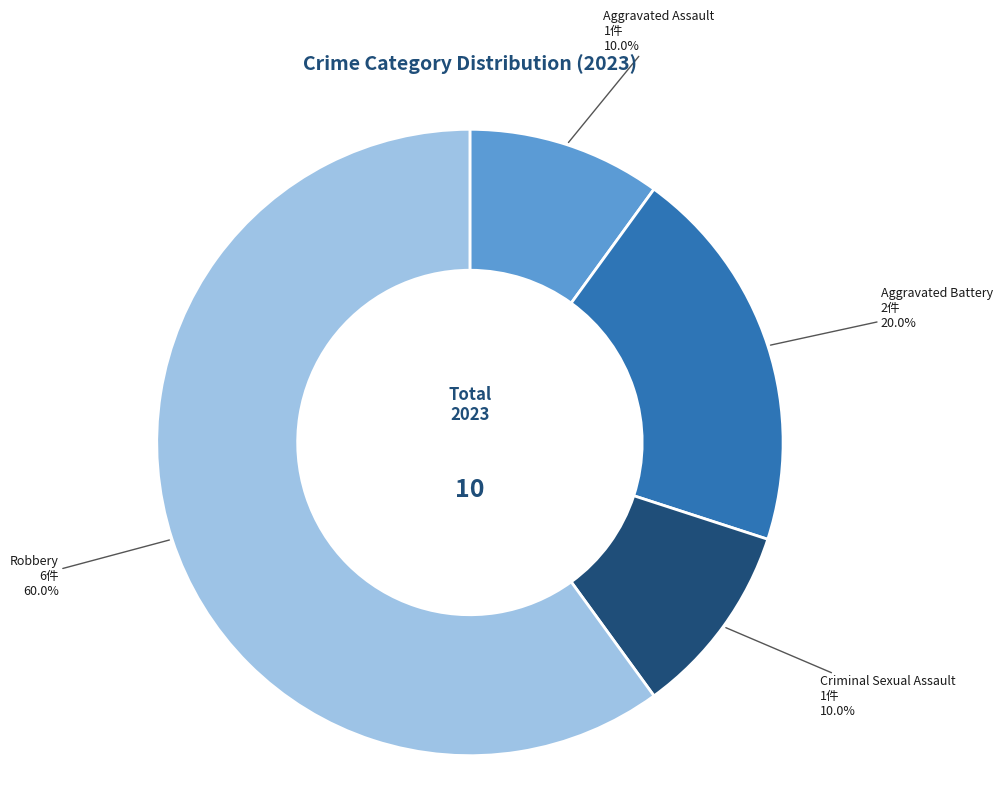

To the nearest percent, what percentage of the pie is Aggravated Battery?

20%